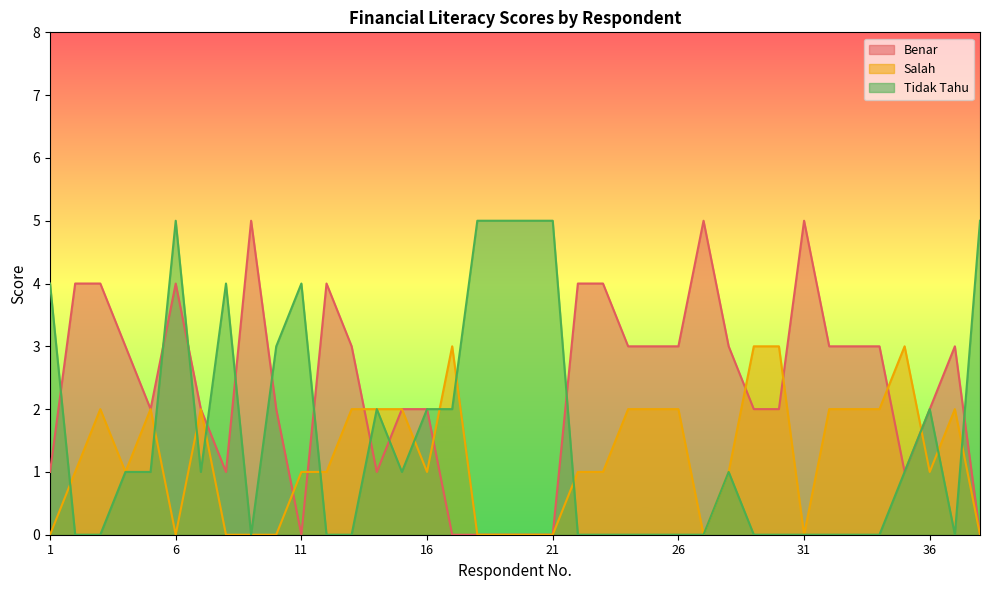

In Tidak Tahu, how many points are lower than both neighbors (excluding endpoints)?

4